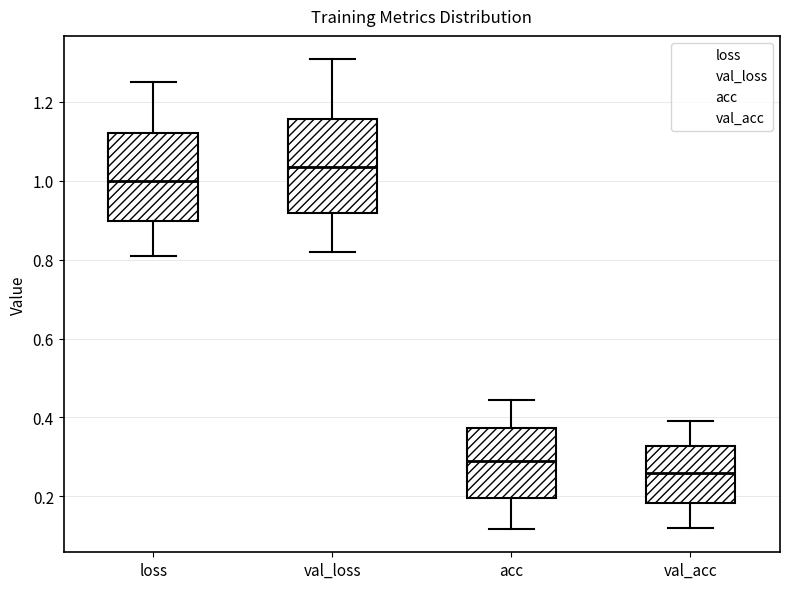

Reading left to right, transcribe this box plot: for each box, give where its median line is, the range the box spans, and where its two whiskers end, as read against the y-axis. The values are not printed on the chart, so give them approximately, as read against the axis.

loss: median 1.00, box 0.90 to 1.12, whiskers 0.80 to 1.26
val_loss: median 1.04, box 0.92 to 1.16, whiskers 0.82 to 1.30
acc: median 0.28, box 0.20 to 0.38, whiskers 0.12 to 0.44
val_acc: median 0.26, box 0.18 to 0.32, whiskers 0.12 to 0.40